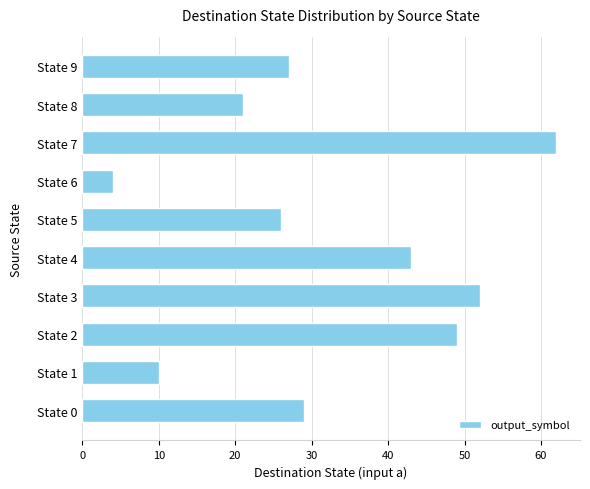

How many bars are there in total?

10